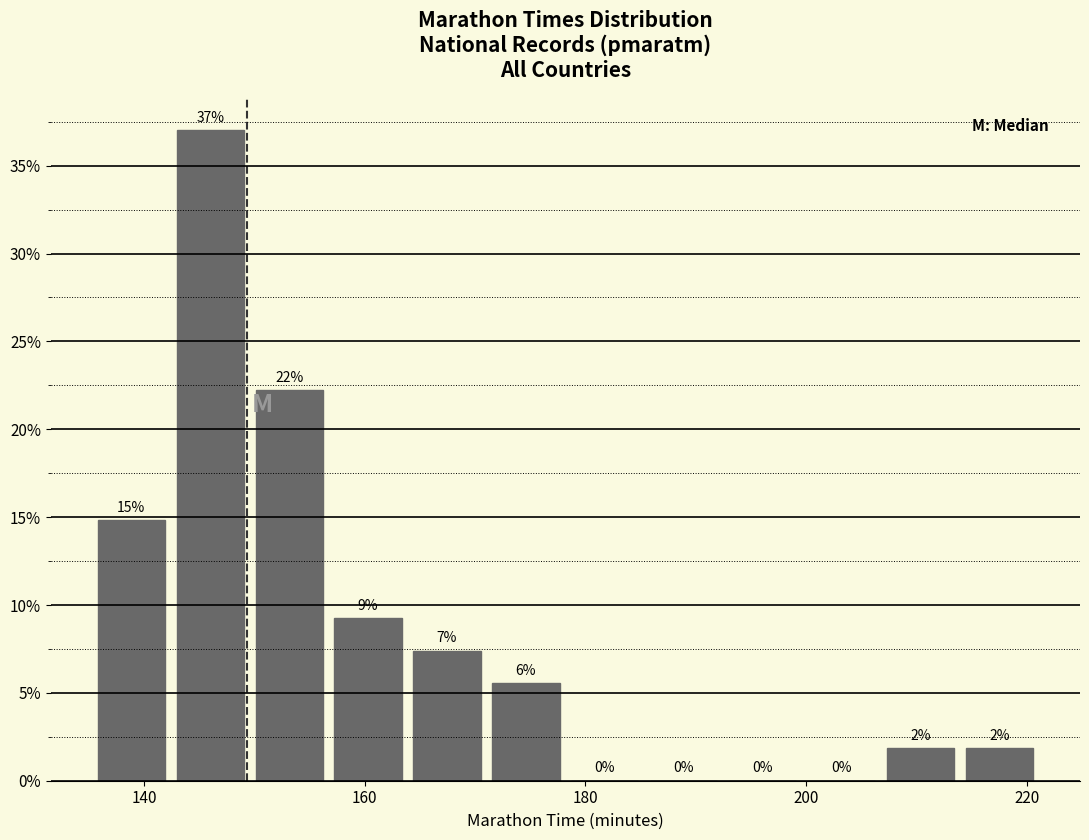

Around what value on the x-axis is the tallest bar? Give the approximate position of its centre, as read against the axis.

146